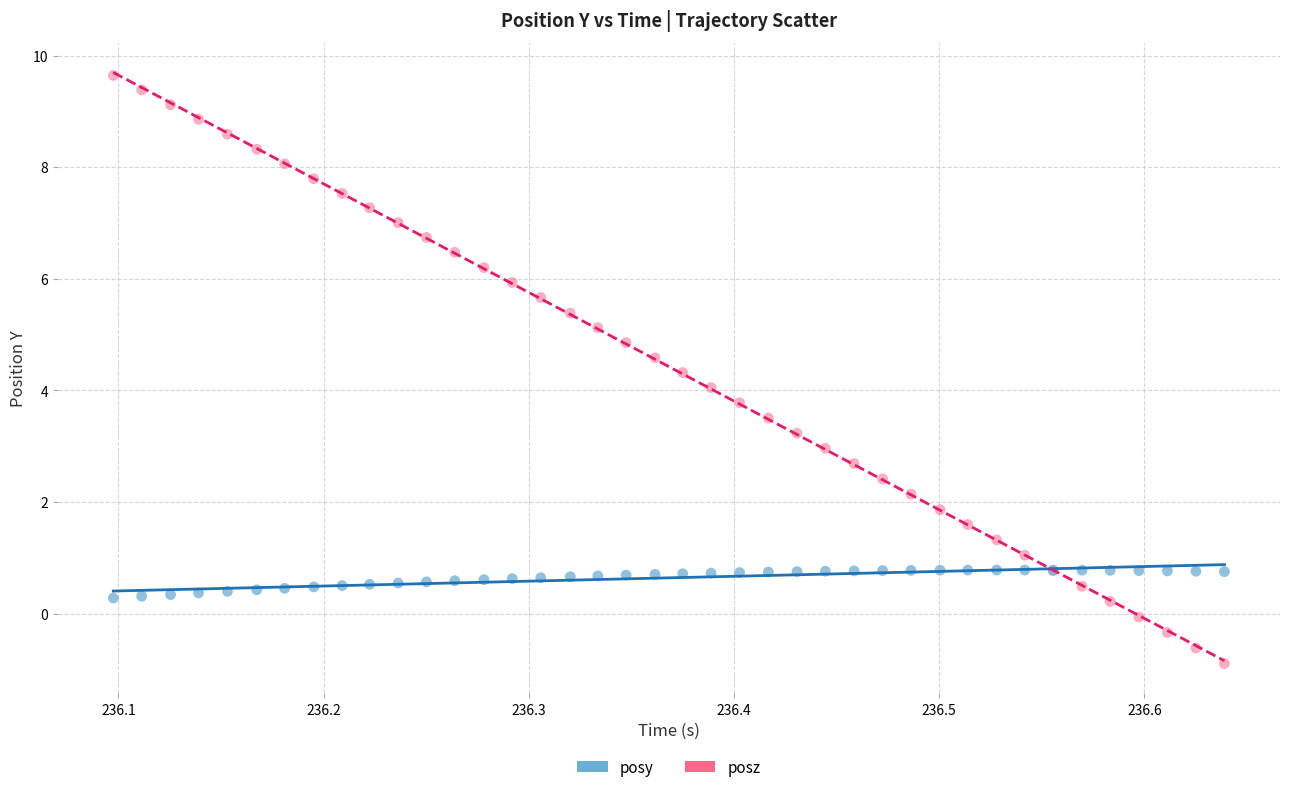

Which series has the widest spread of Y values?

posz